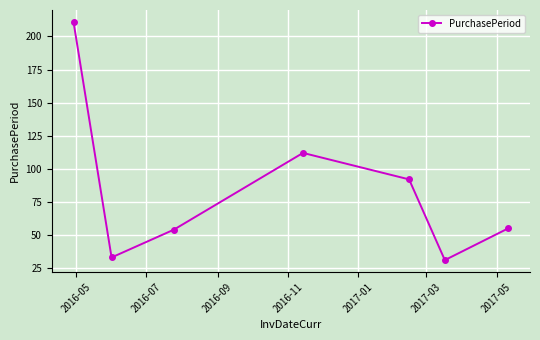

How many interior local valleys (lower than both neighbors) does the data have?

2